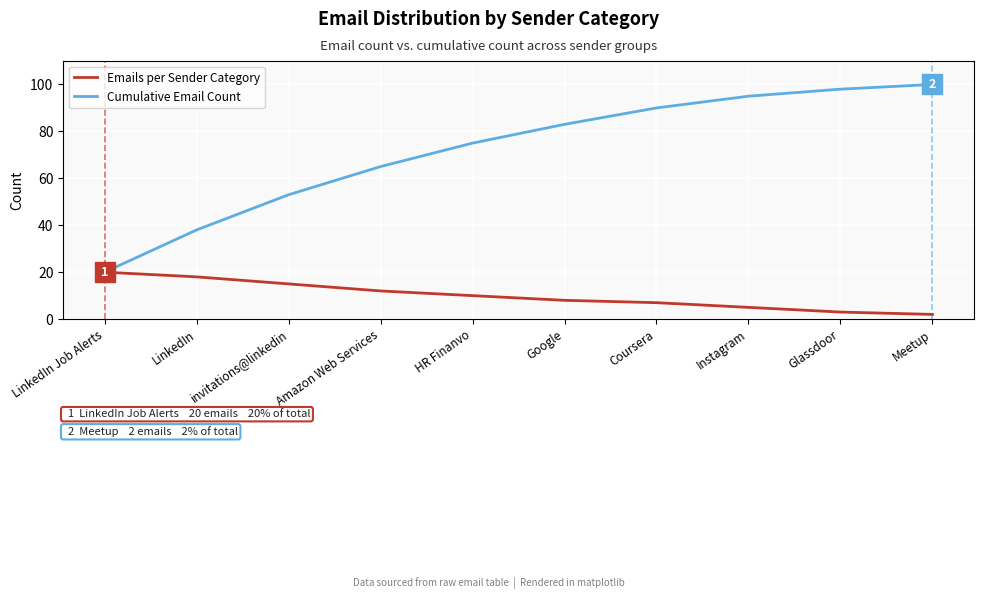

True or false: Emails per Sender Category has more than 1 points higher than both neighbors.

False